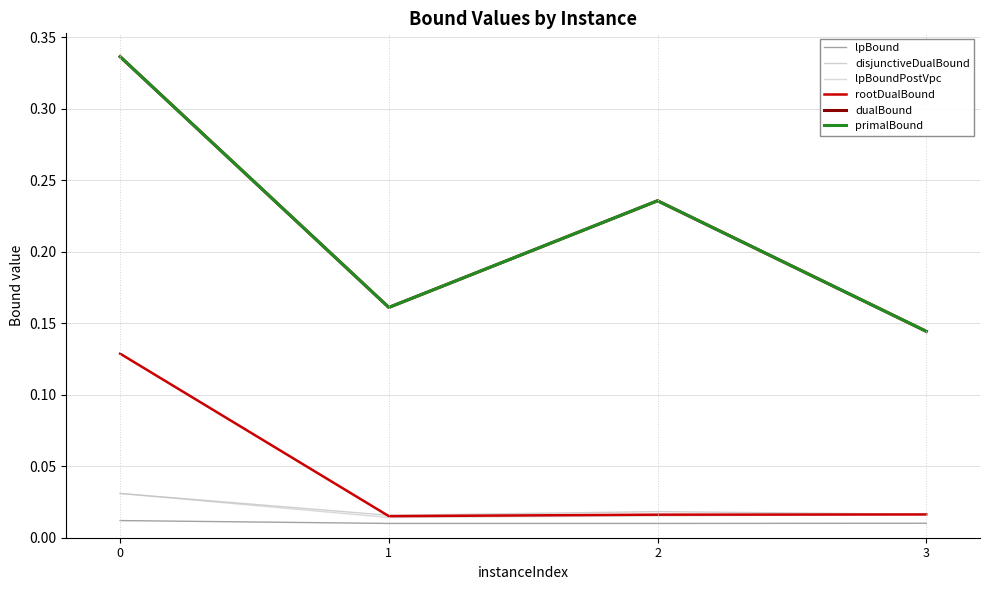

At which category does the chart reach its minimum across all series?

1